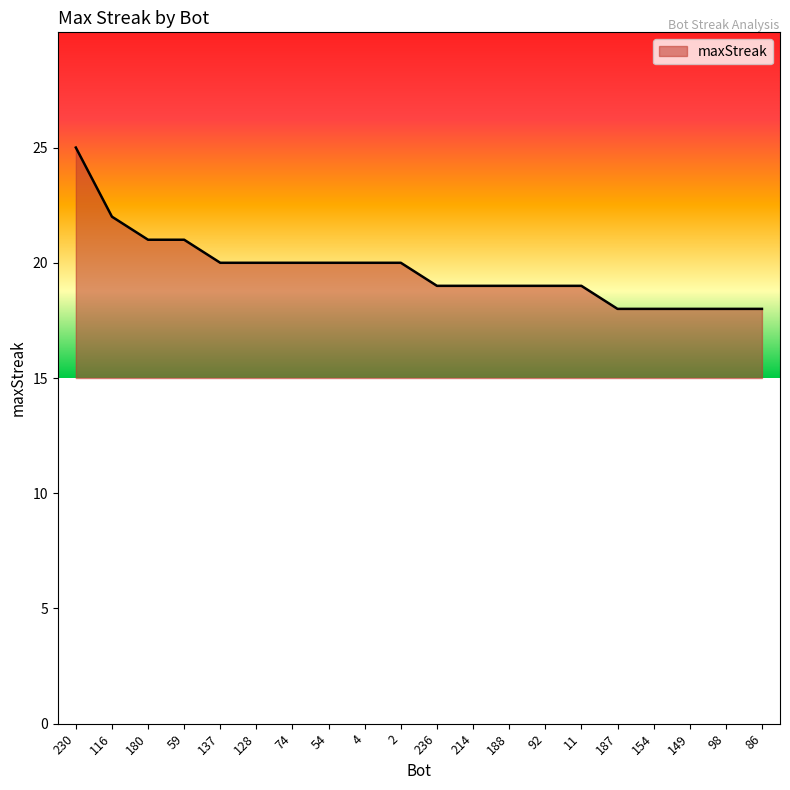

True or false: the data shows 19 at 236.

True